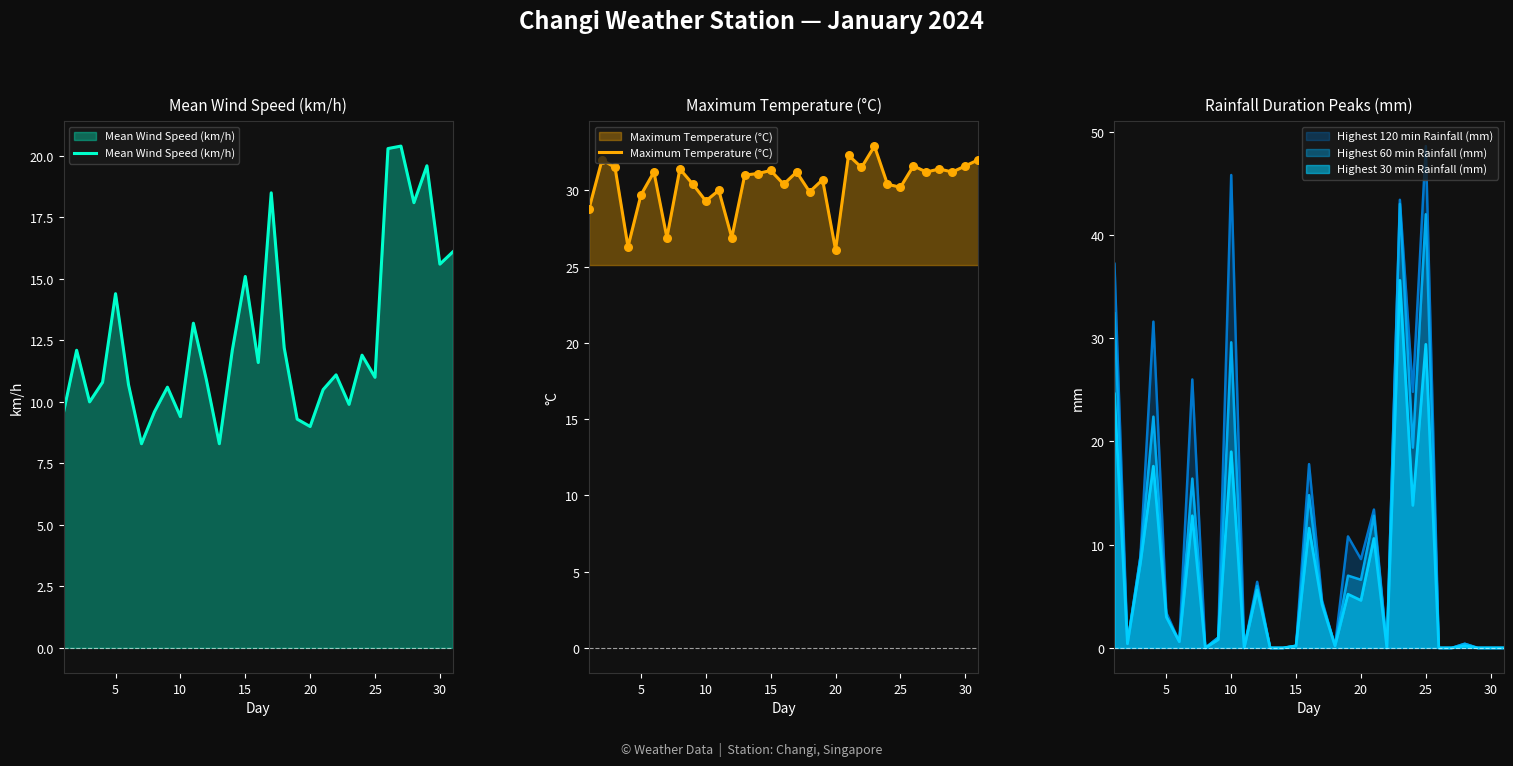

At how many categories does at least one series exceed 12?

31